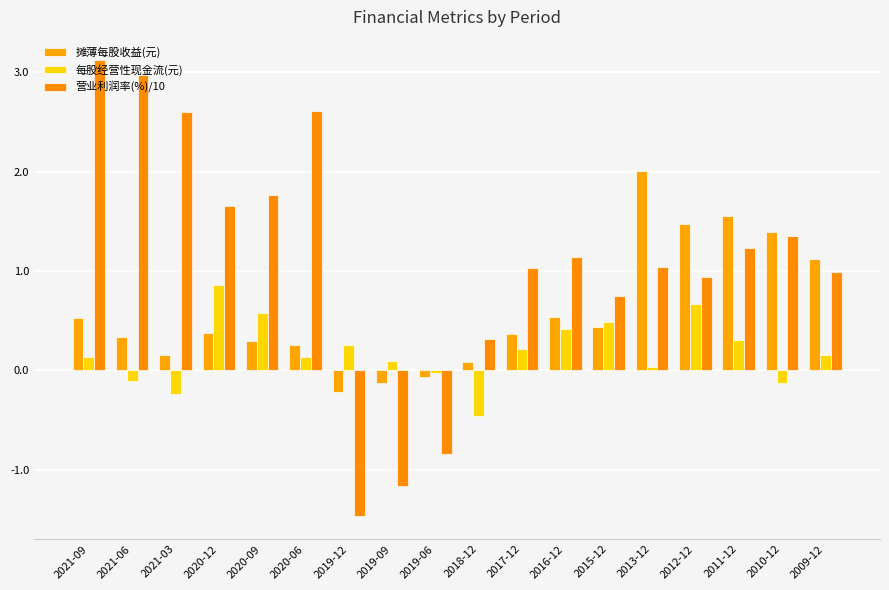

What is the label of the 13th bar from the right?

2020-06